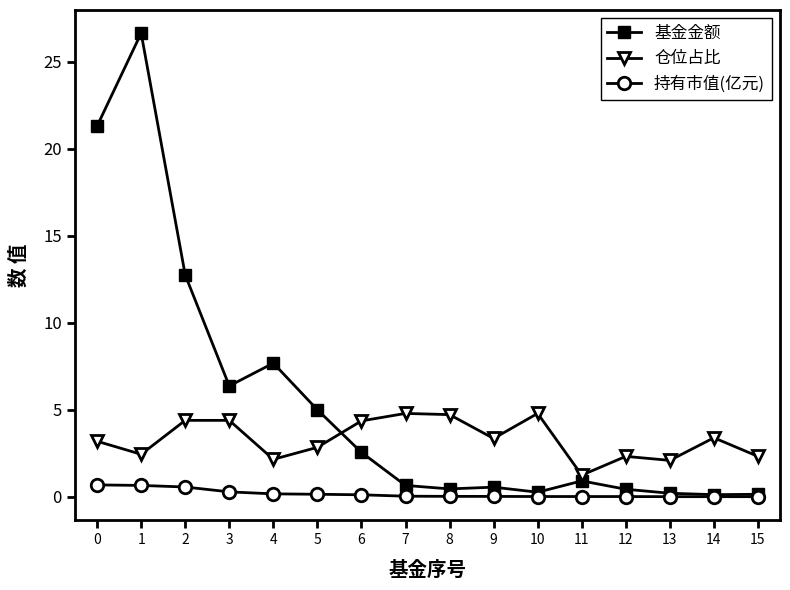

What is the value of the 仓位占比 point at the 12th from the left?

1.2